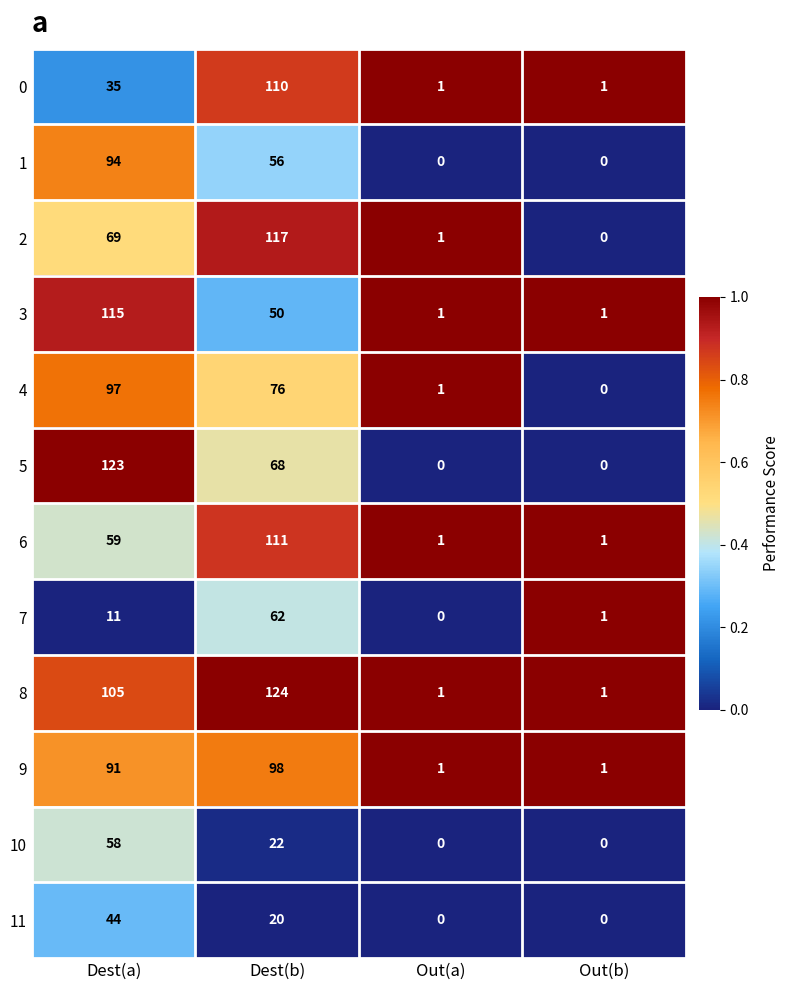

Rank the series by their maximum value, from lowest to highest.

11, 10, 7, 1, 4, 9, 0, 6, 3, 2, 5, 8